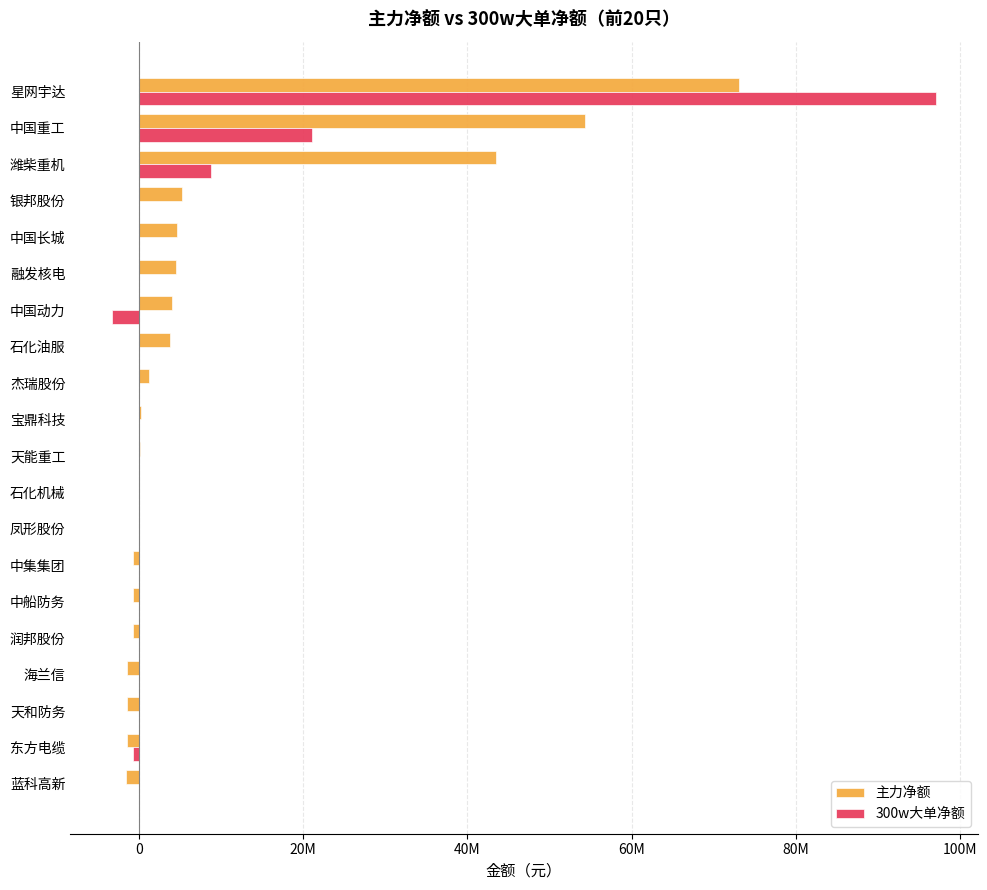

At which category does the chart reach its peak across all series?

星网宇达